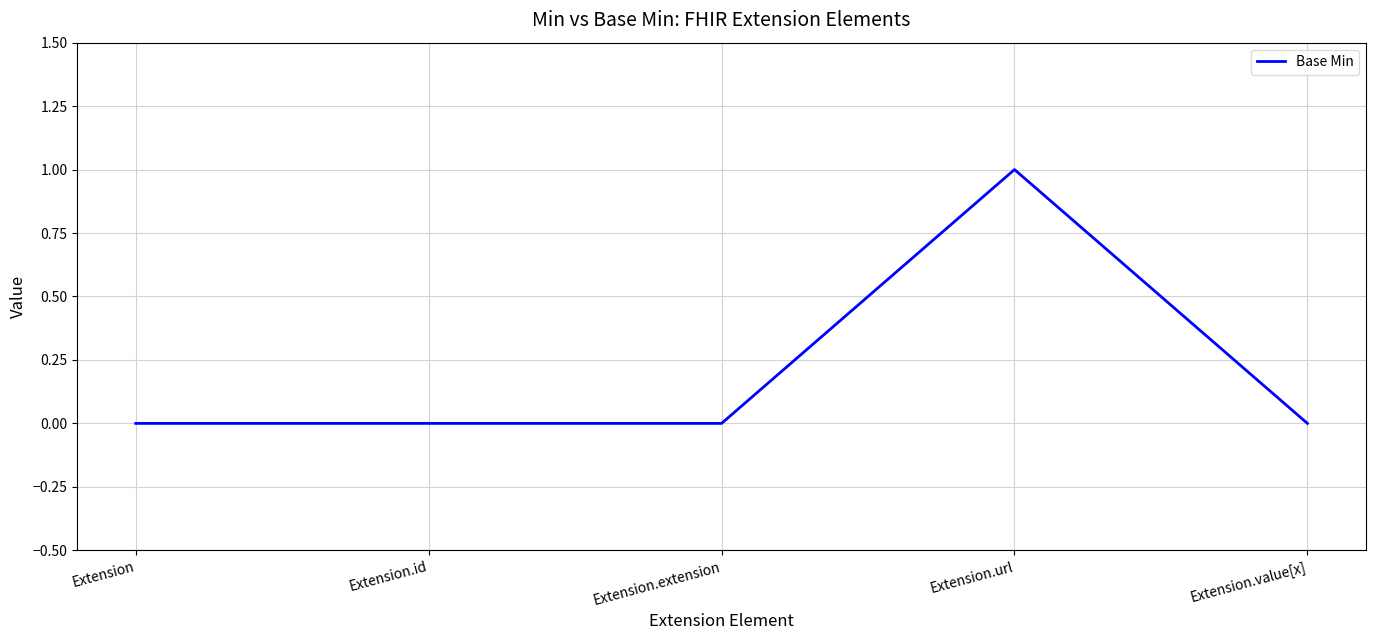

What position from the right is Extension?

5